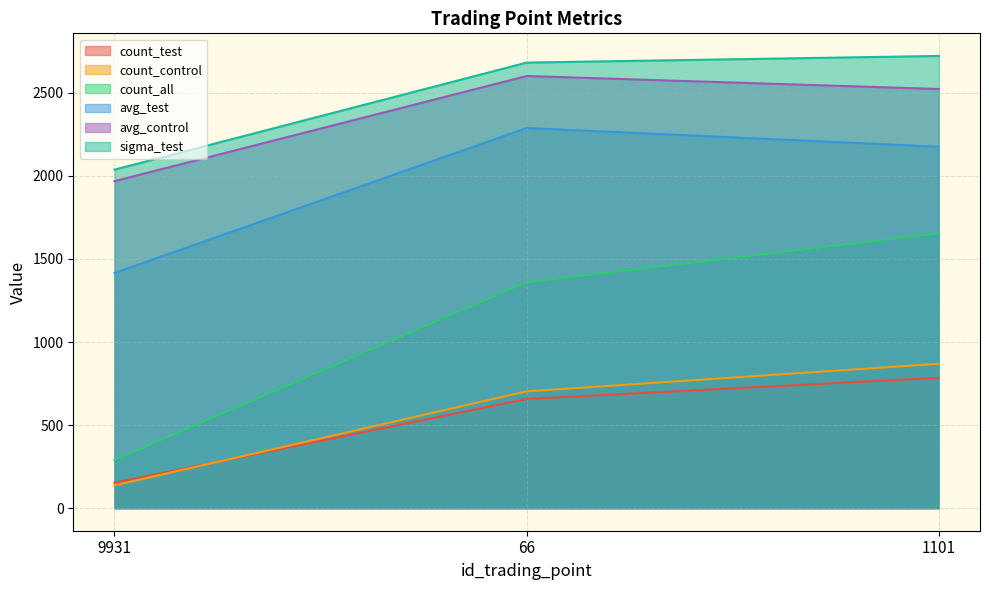

What is the total value across all series at 66?

10293.2